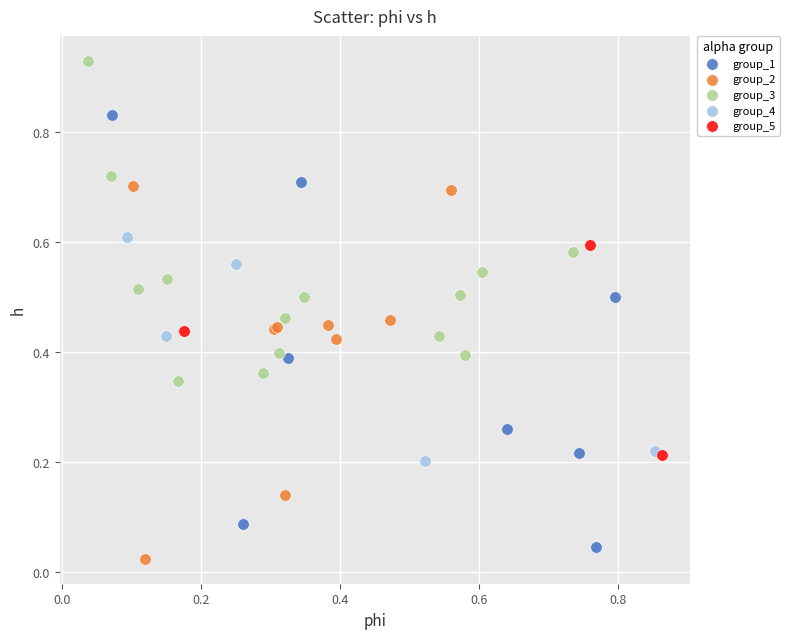

Which series has the widest spread of Y values?

group_1